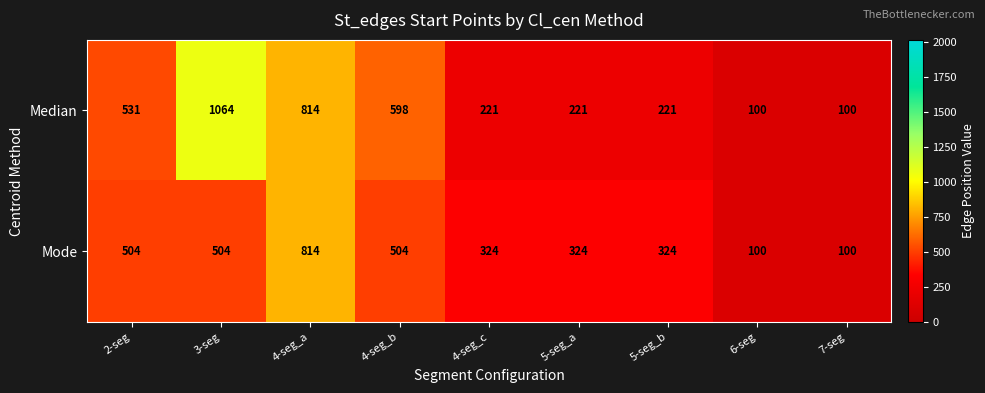

Reading left to right, extract all data points from this chart.

Median: 531	1064	814	598	221	221	221	100	100
Mode: 504	504	814	504	324	324	324	100	100